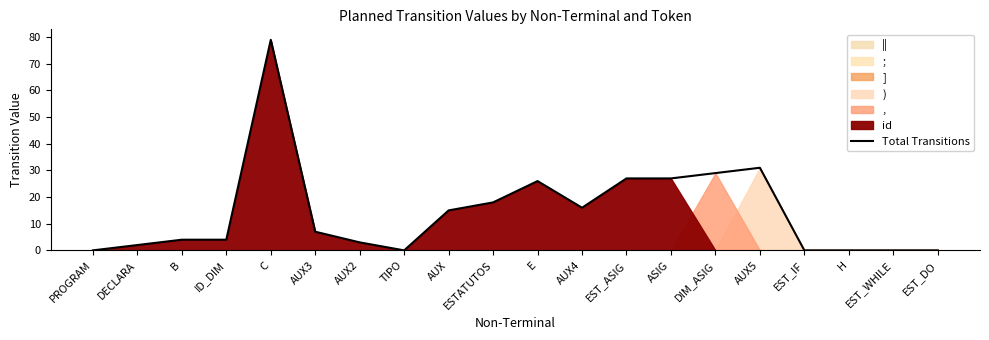

Rank the categories by value from lowest to highest.

PROGRAM, TIPO, EST_IF, H, EST_WHILE, EST_DO, DECLARA, AUX2, B, ID_DIM, AUX3, AUX, AUX4, ESTATUTOS, E, EST_ASIG, ASIG, DIM_ASIG, AUX5, C